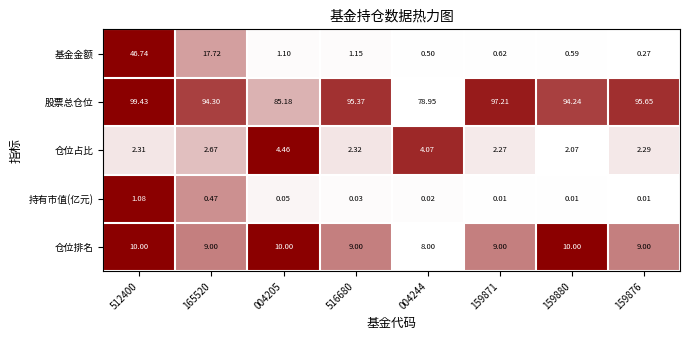

Rank the series by their maximum value, from highest to lowest.

股票总仓位, 基金金额, 仓位排名, 仓位占比, 持有市值(亿元)